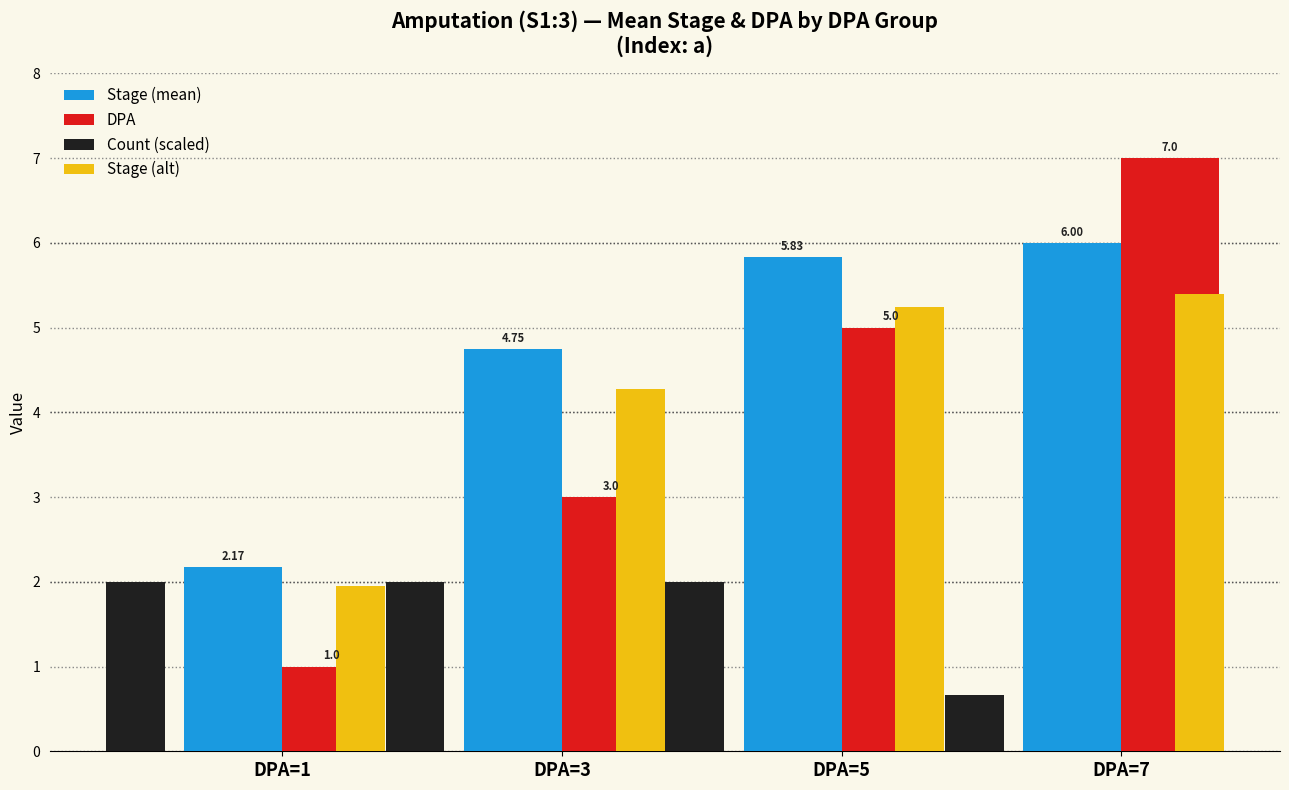

Rank the series at DPA=3 from highest to lowest value.

Stage (mean), Stage (alt), DPA, Count (scaled)